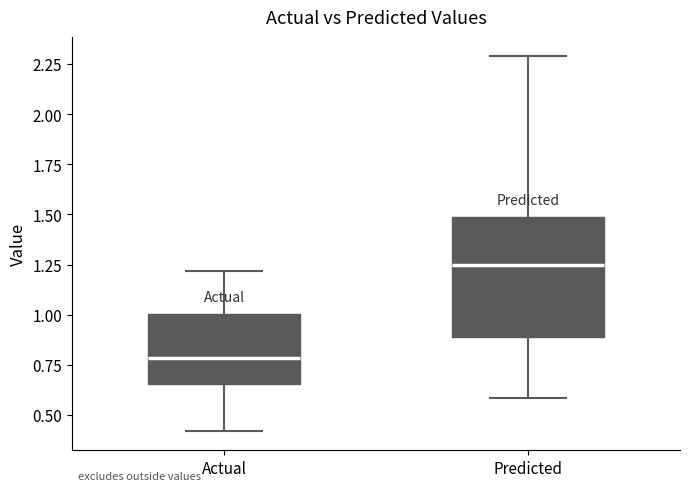

Reading left to right, read every box against the y-axis: the position of its median line, the range the box covers, and the ends of its whiskers. The values are not printed on the chart, so give them approximately, as read against the axis.

Actual: median 0.80, box 0.65 to 1.00, whiskers 0.40 to 1.20
Predicted: median 1.25, box 0.90 to 1.50, whiskers 0.60 to 2.30